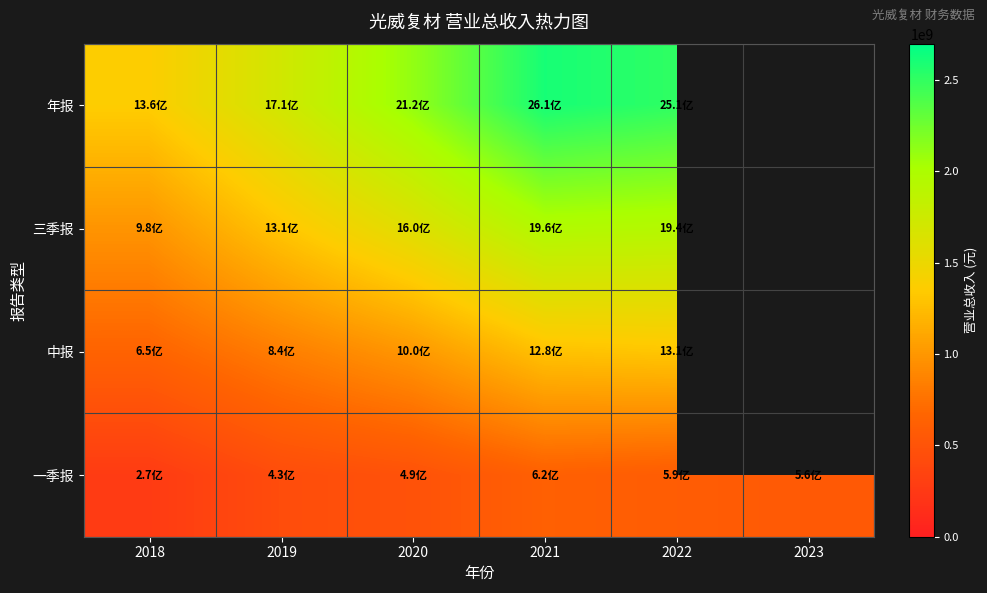

What is the spread (max minus min) of values at 2018?

1092578647.0